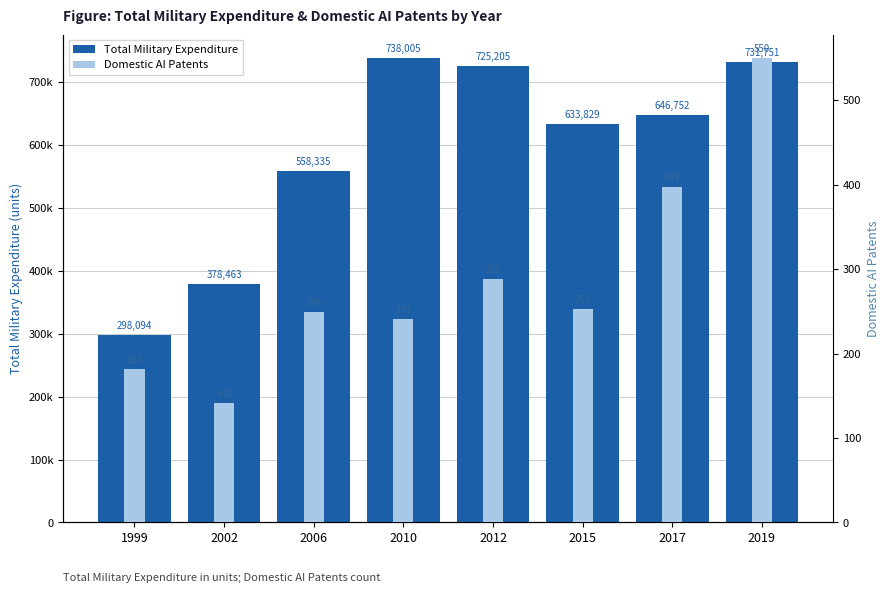

Which category has the lowest value across all series?

2002